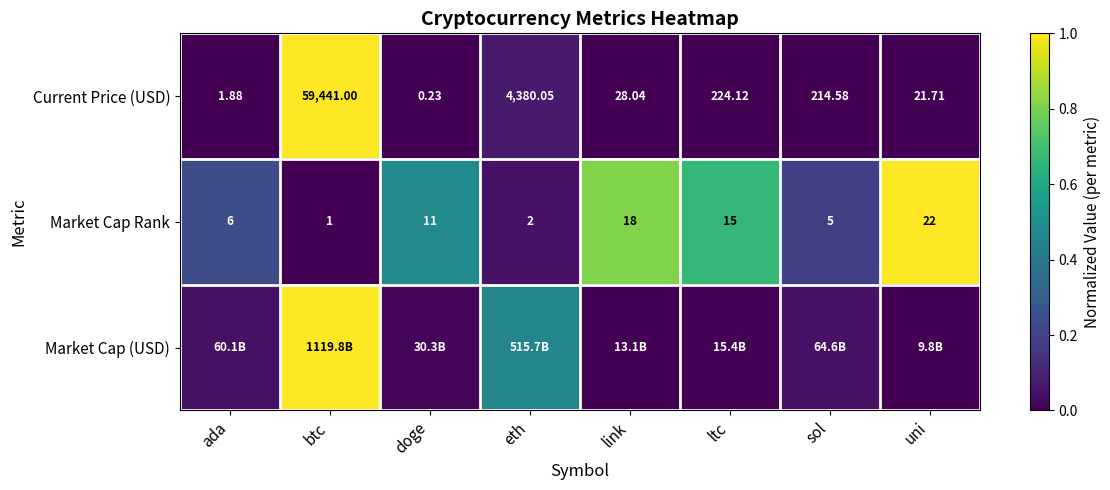

How many values in the Current Price (USD) series are below 214?

4